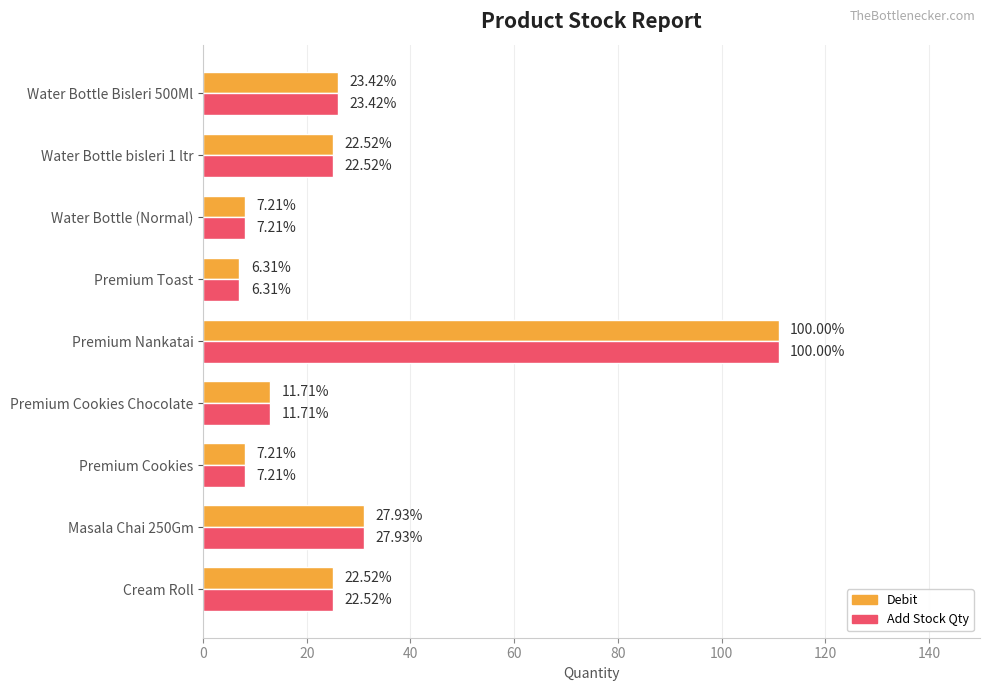

What are all the series names shown in the legend?

Debit, Add Stock Qty